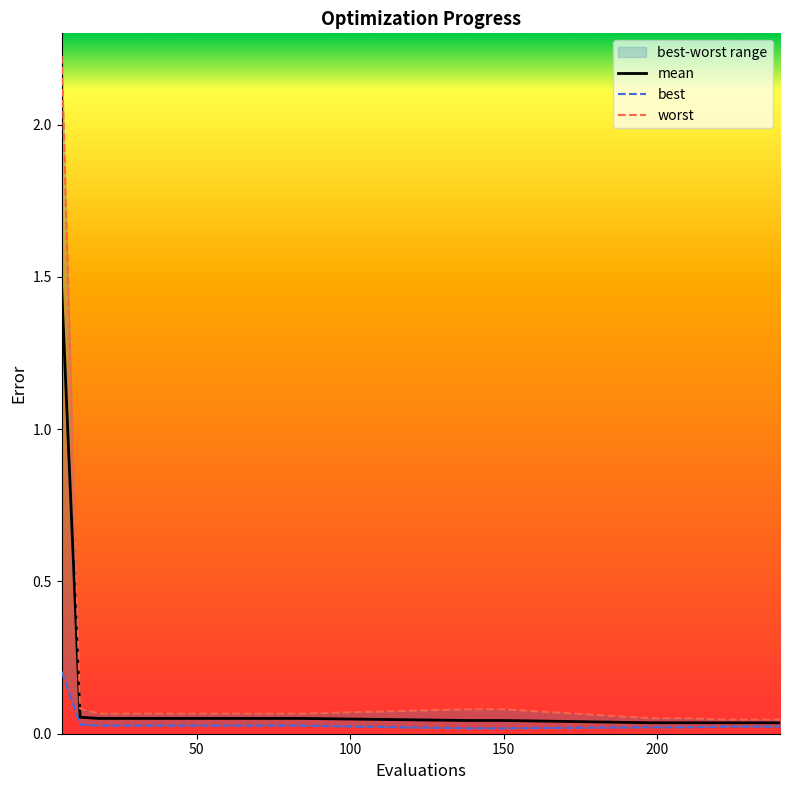

Which series has the widest spread of values?

worst